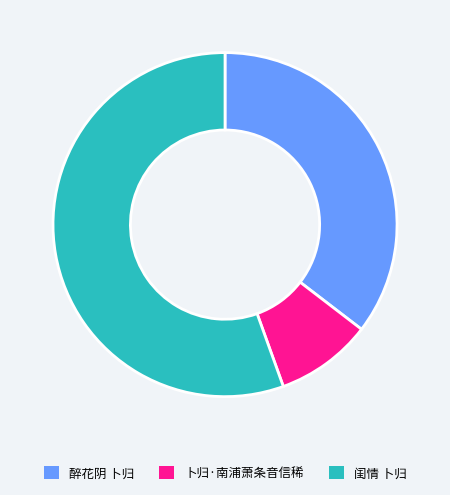

Between 醉花阴 卜归 and 卜归·南浦萧条音信稀, which is larger?

醉花阴 卜归